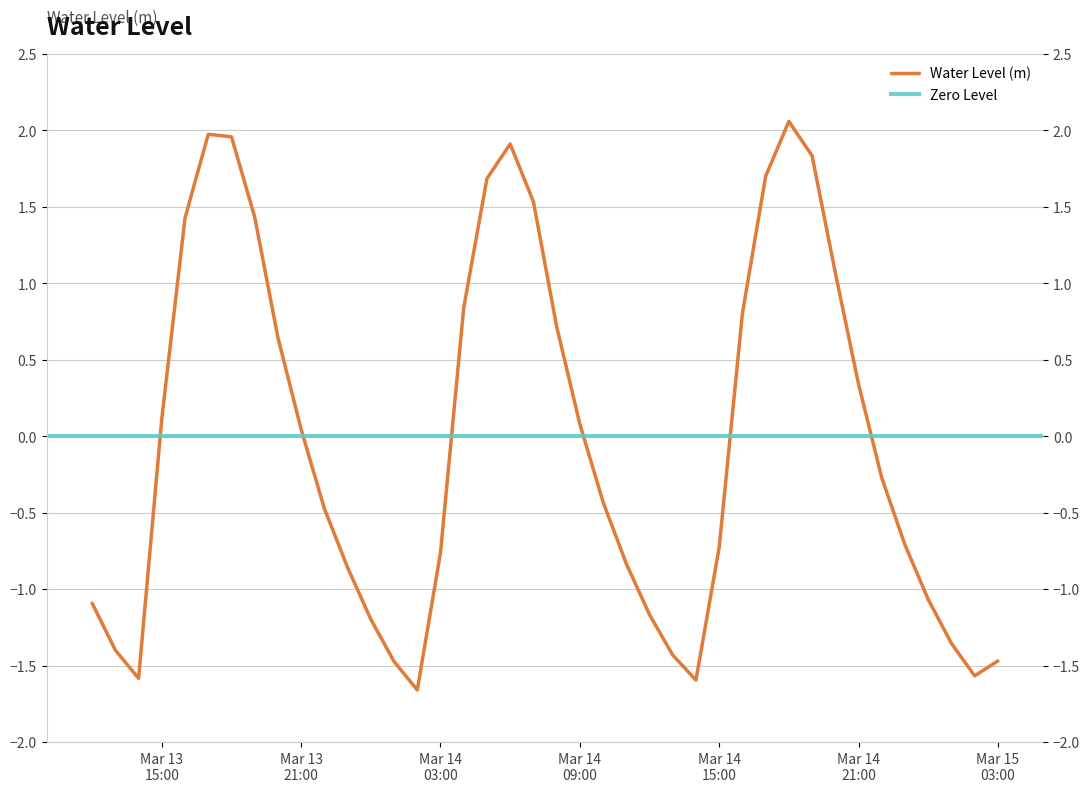

Which has a higher value, Mar 14 03:00 or Mar 13 21:00?

Mar 13 21:00